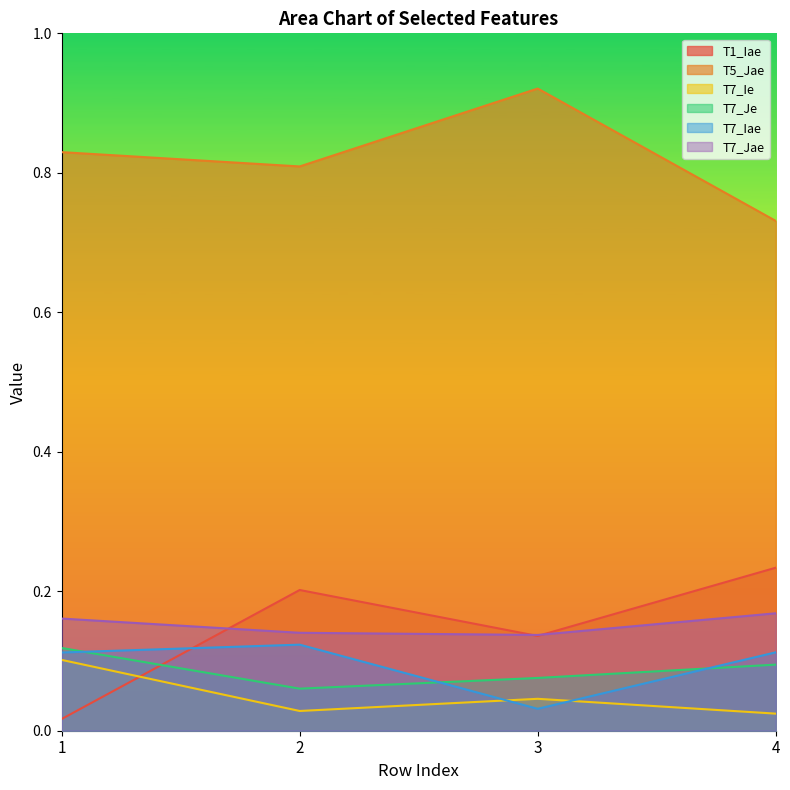

Rank the series at 4 from highest to lowest value.

T5_Jae, T1_Iae, T7_Jae, T7_Iae, T7_Je, T7_Ie